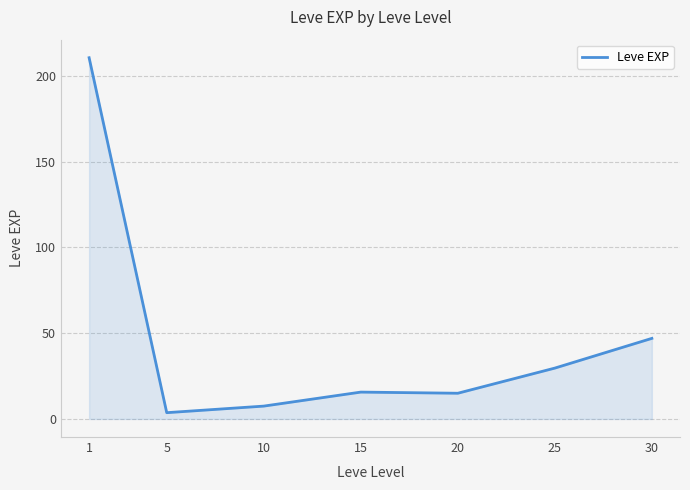

Approximately how many times larger is the value at 1 compared to 20?

14.0